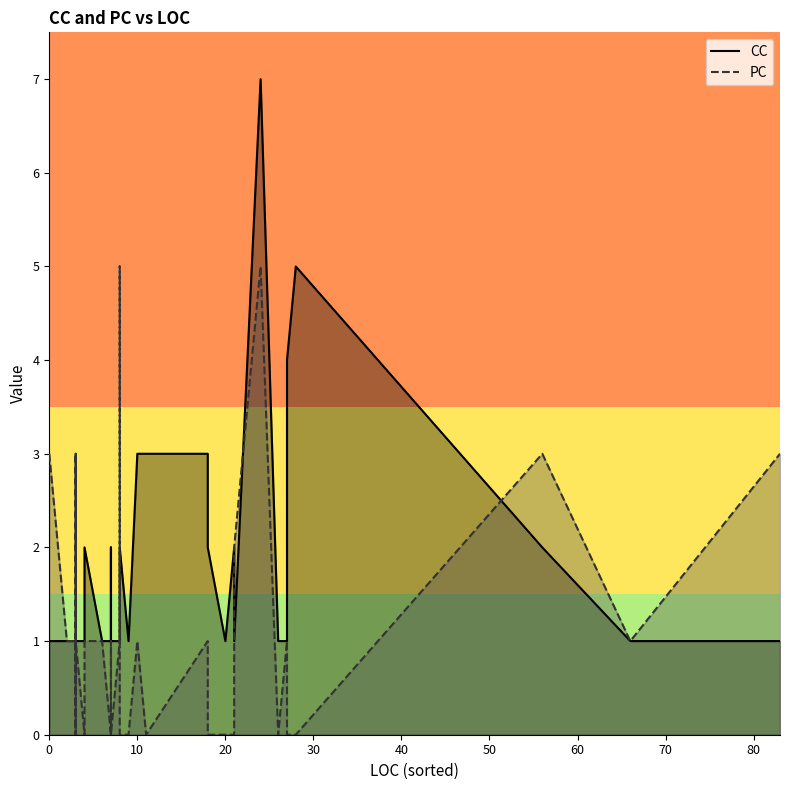

True or false: CC and PC intersect in this chart.

True